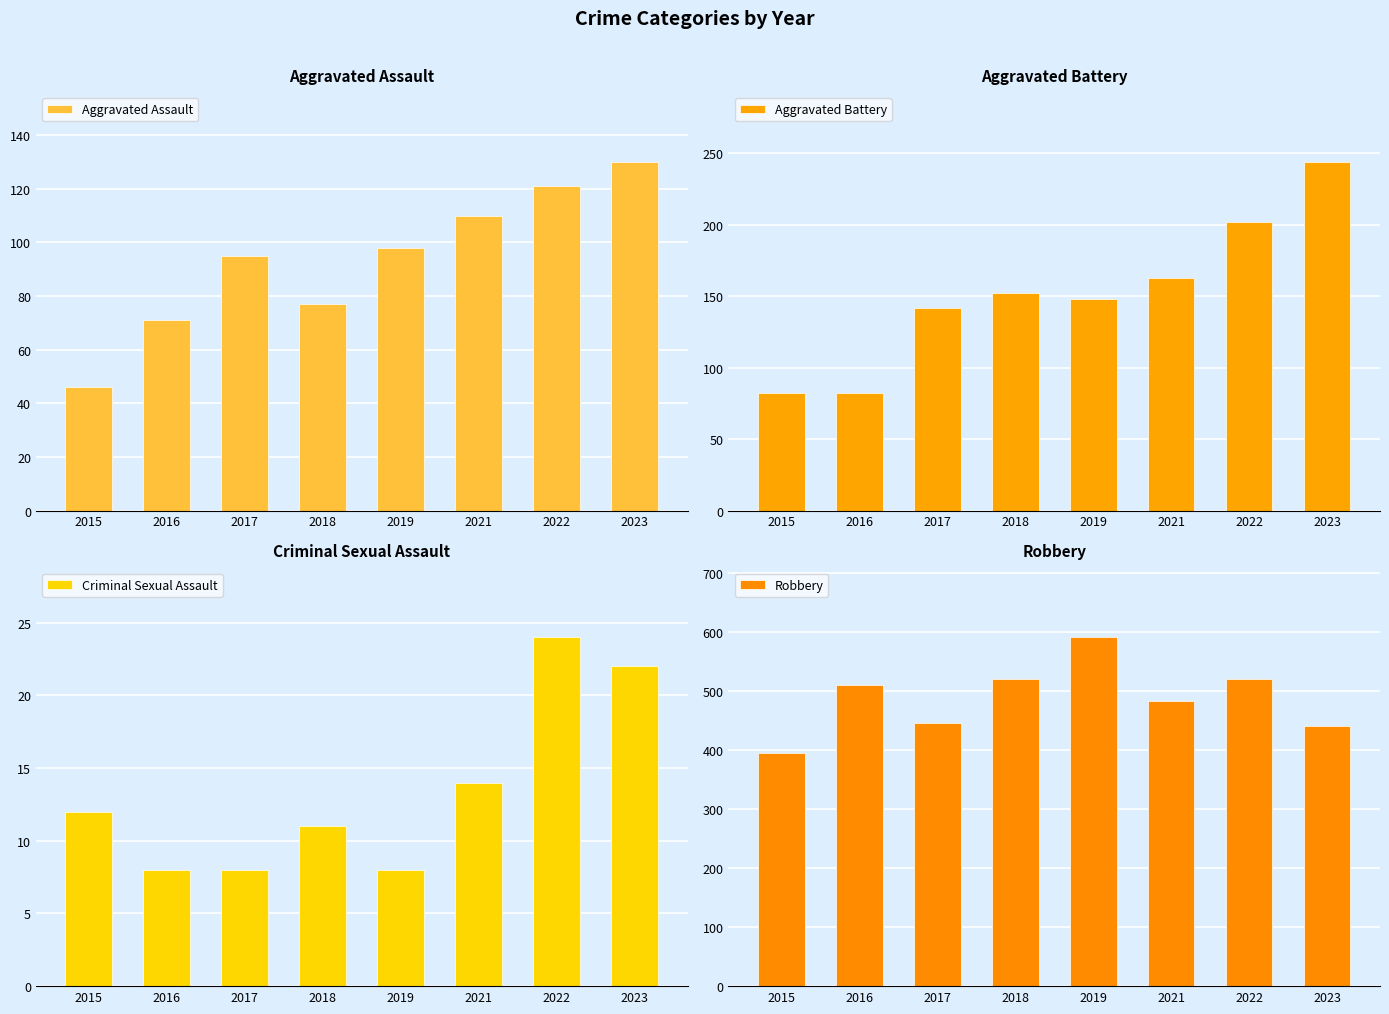

How many bars are there in total?

32